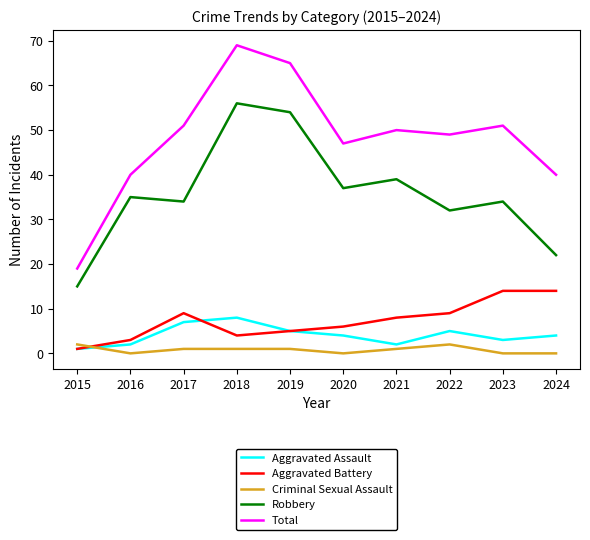

Reading left to right, list all the values displayed in this chart.

Aggravated Assault: 2015=1	2016=2	2017=7	2018=8	2019=5	2020=4	2021=2	2022=5	2023=3	2024=4
Aggravated Battery: 2015=1	2016=3	2017=9	2018=4	2019=5	2020=6	2021=8	2022=9	2023=14	2024=14
Criminal Sexual Assault: 2015=2	2016=0	2017=1	2018=1	2019=1	2020=0	2021=1	2022=2	2023=0	2024=0
Robbery: 2015=15	2016=35	2017=34	2018=56	2019=54	2020=37	2021=39	2022=32	2023=34	2024=22
Total: 2015=19	2016=40	2017=51	2018=69	2019=65	2020=47	2021=50	2022=49	2023=51	2024=40